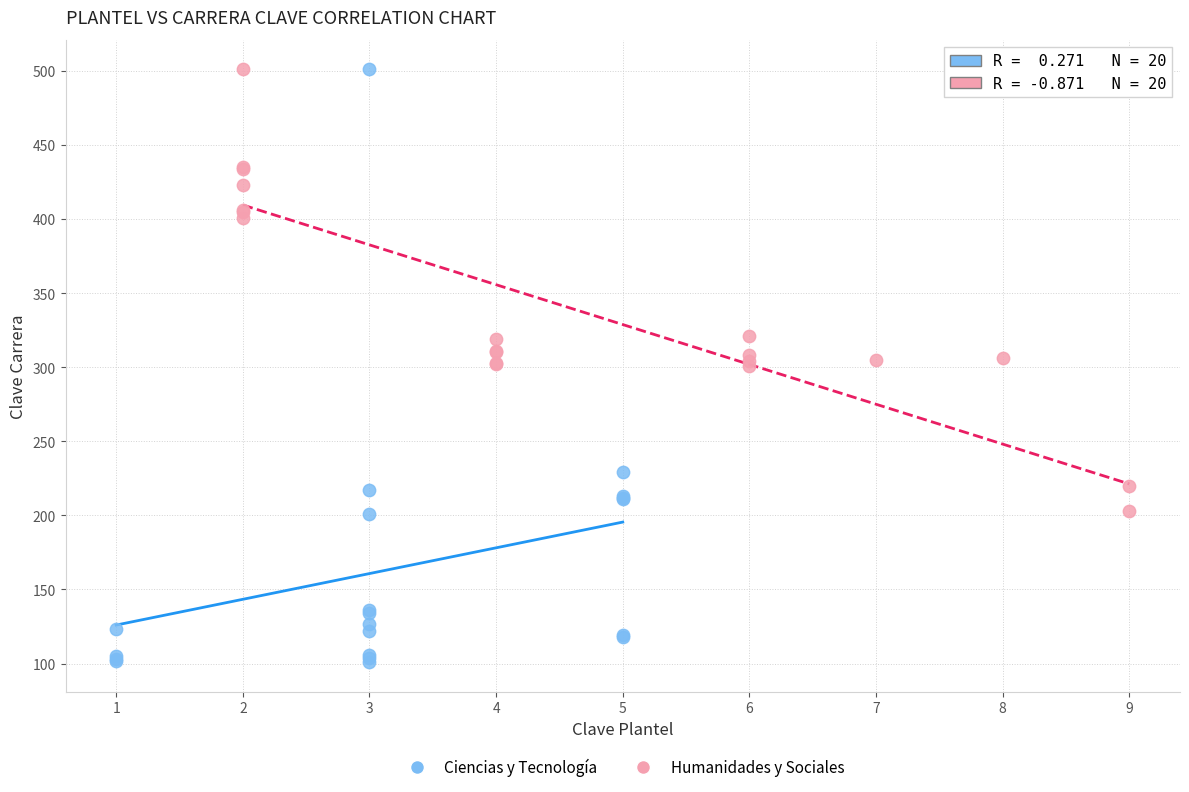

Which series has the widest spread of Y values?

Ciencias y Tecnología